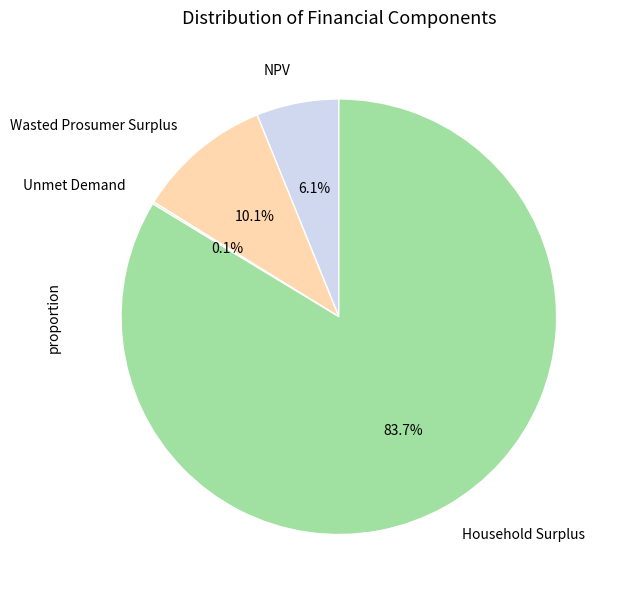

To the nearest percent, what is the difference between the largest and smallest slice percentages?

84%